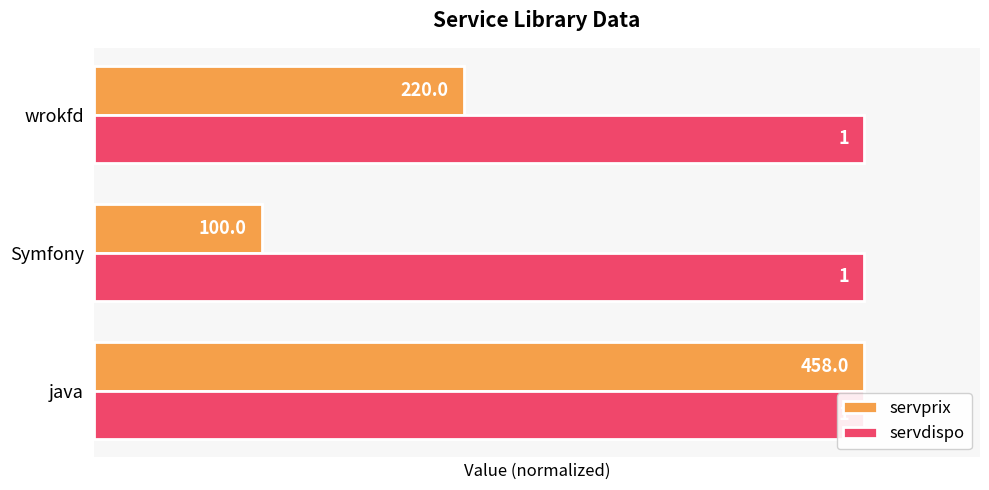

List the series in order of their overall mean, lowest first.

servdispo, servprix